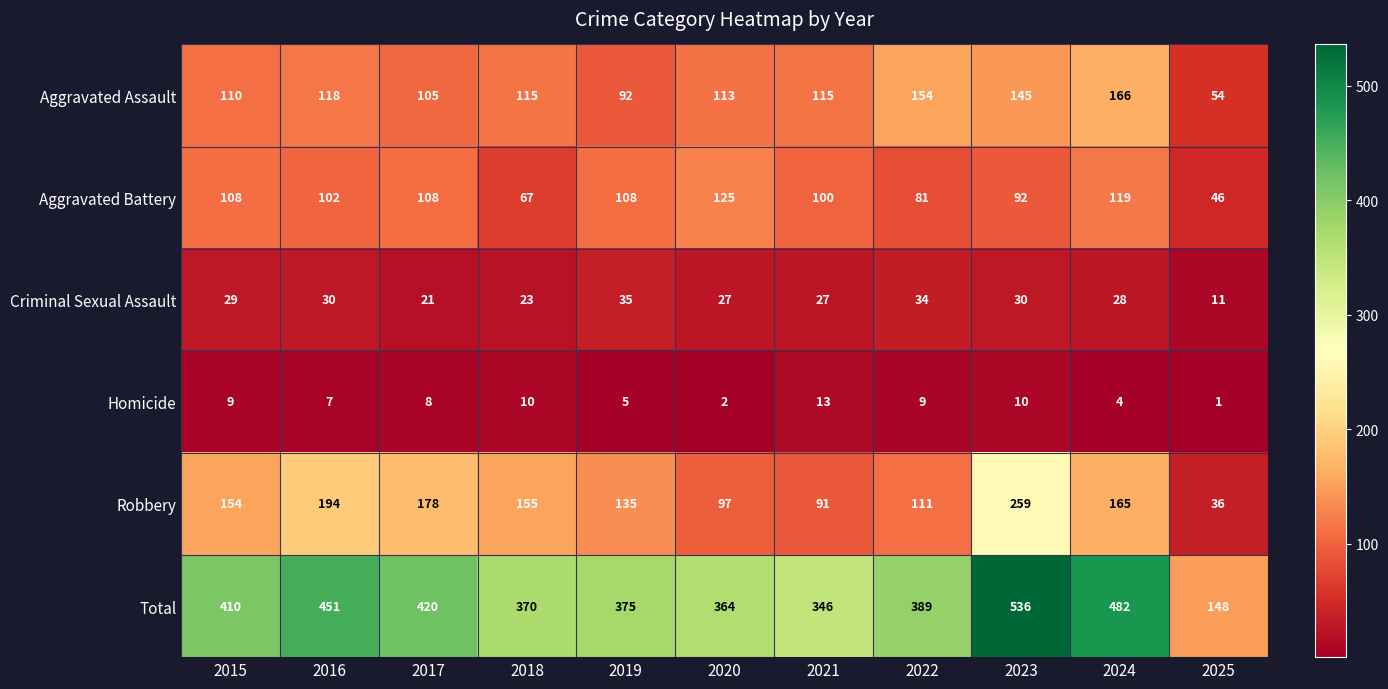

The value of Criminal Sexual Assault at 2019 is 23. True or false?

False